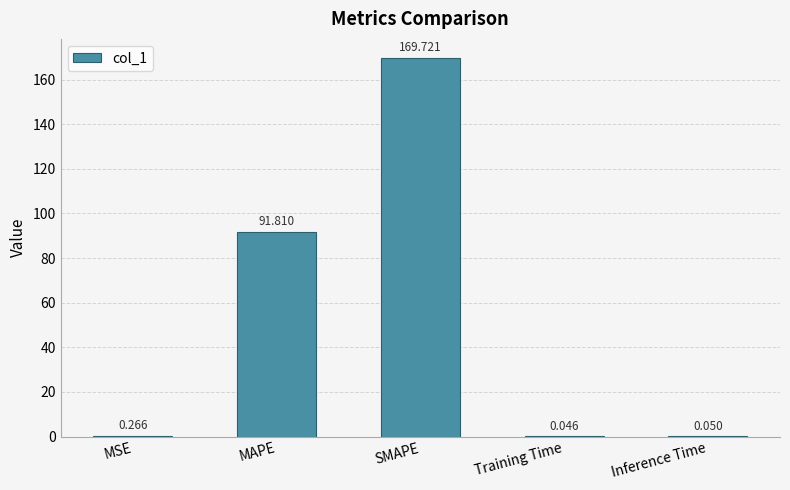

How many categories are shown in the chart?

5